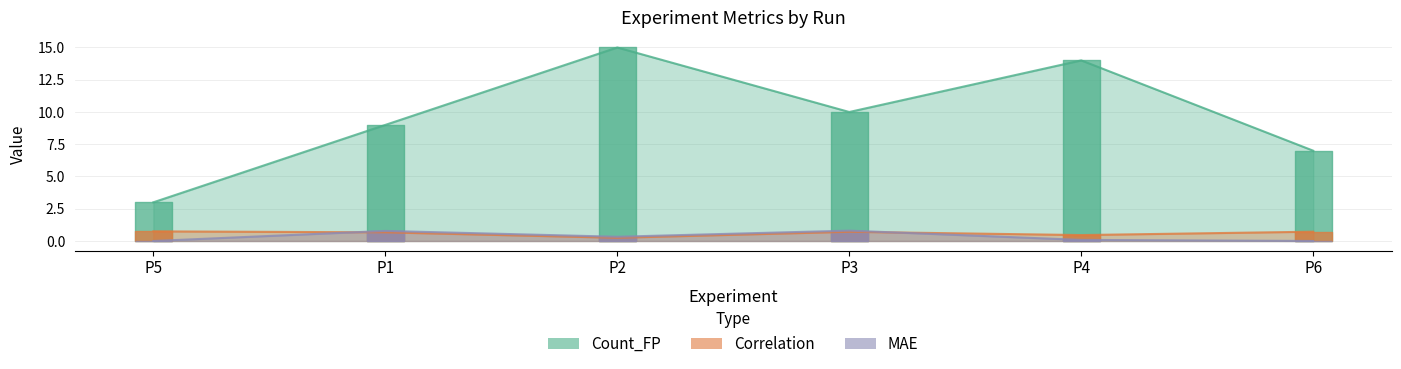

Reading left to right, transcribe all the data shown in this chart.

Count_FP: P5=3.0	P1=9.0	P2=15.0	P3=10.0	P4=14.0	P6=7.0
Correlation: P5=0.7	P1=0.7	P2=0.2	P3=0.7	P4=0.5	P6=0.7
MAE: P5=0.0	P1=0.8	P2=0.3	P3=0.8	P4=0.1	P6=0.0